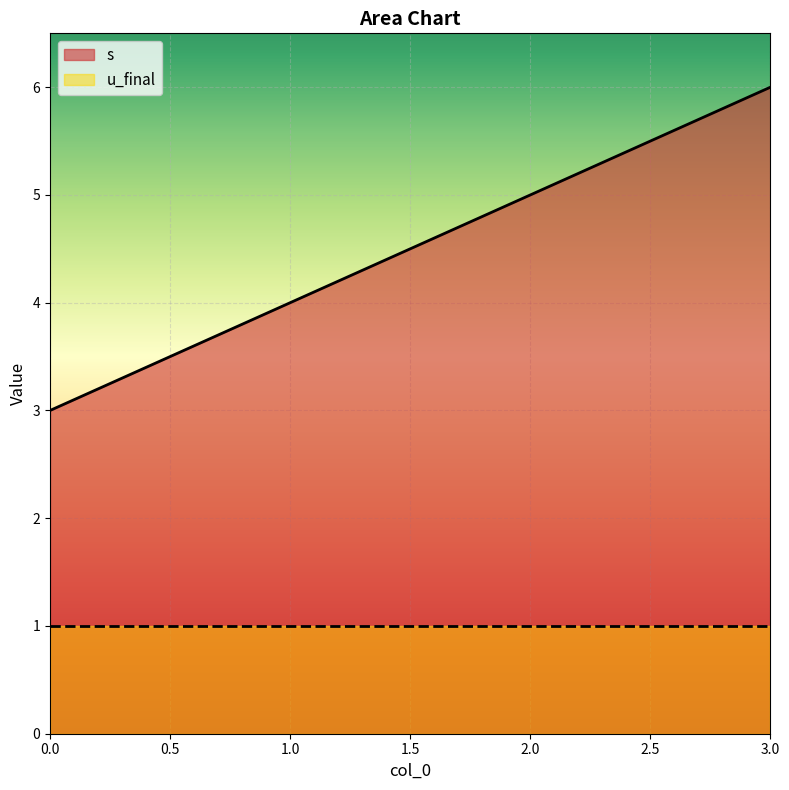

Rank the categories by value from lowest to highest.

0, 1, 2, 3